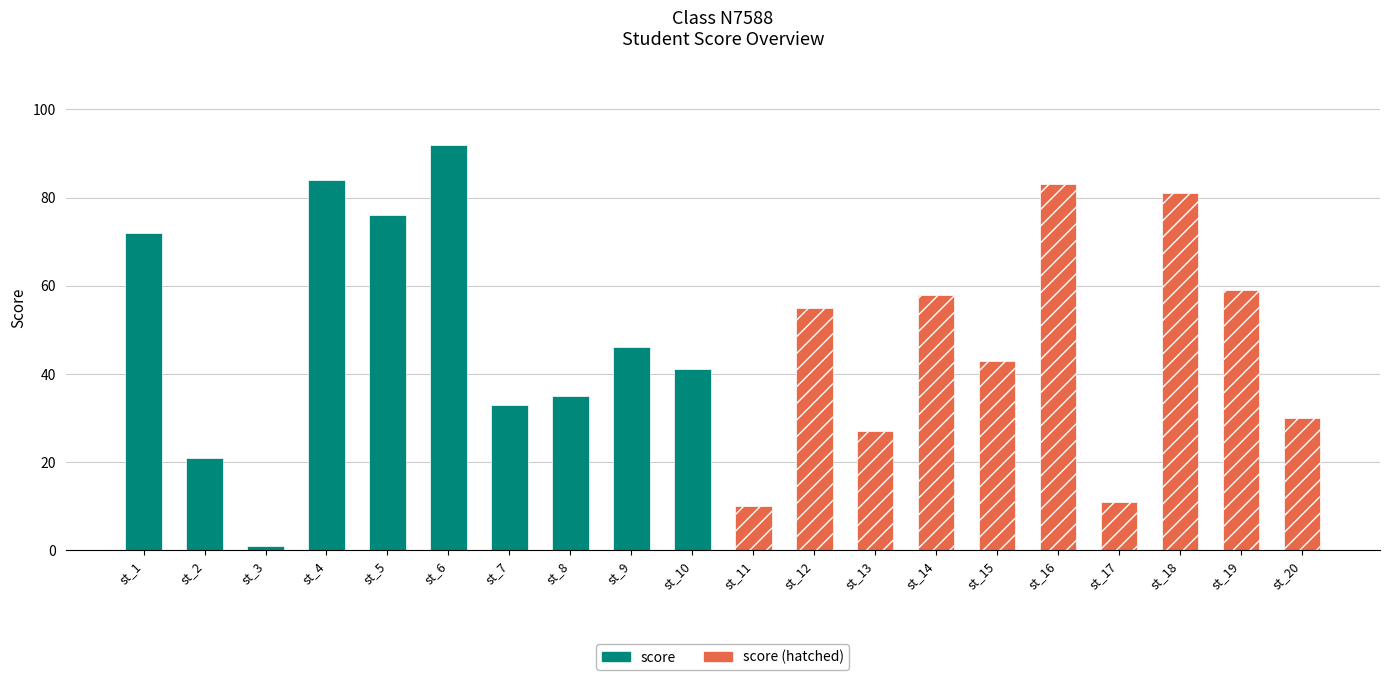

What is the maximum value shown in the chart?

92